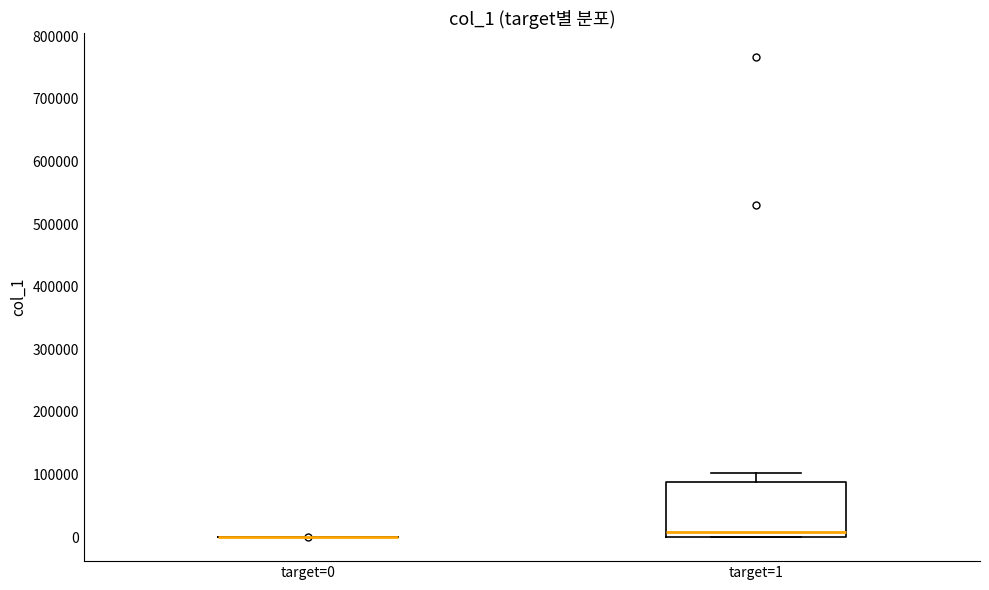

Which box is the tallest, from its lower edge to its upper edge?

target=1